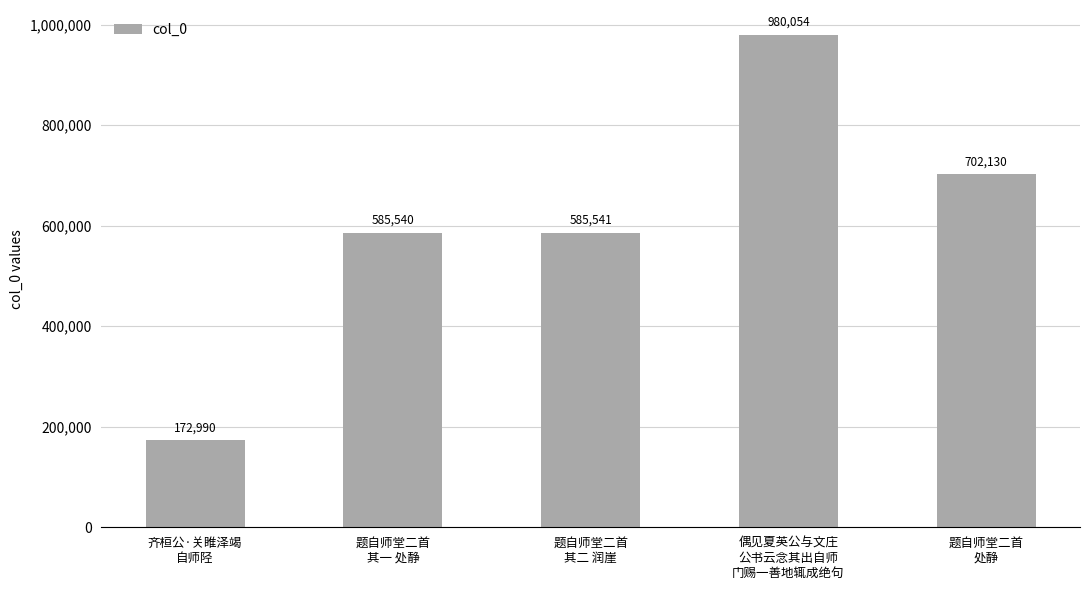

What is the maximum value shown in the chart?

980054